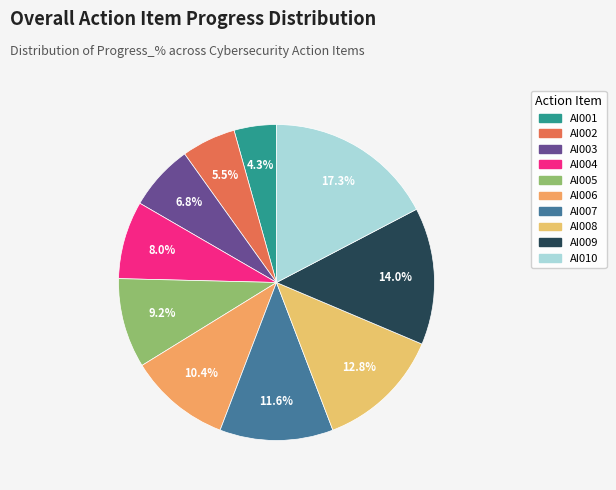

What percentage is NOT represented by AI001?

95.7%